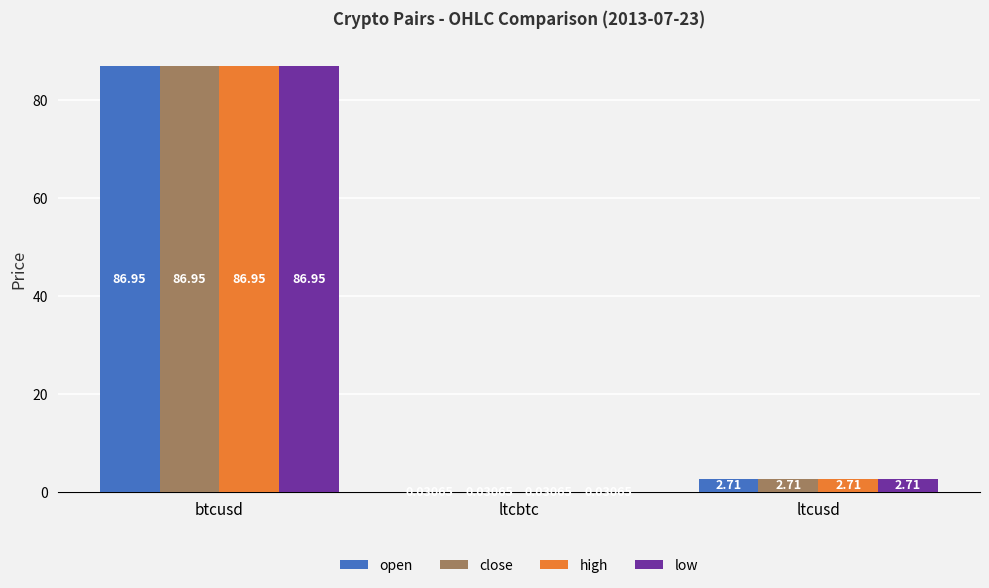

At which label does open first exceed 2?

btcusd